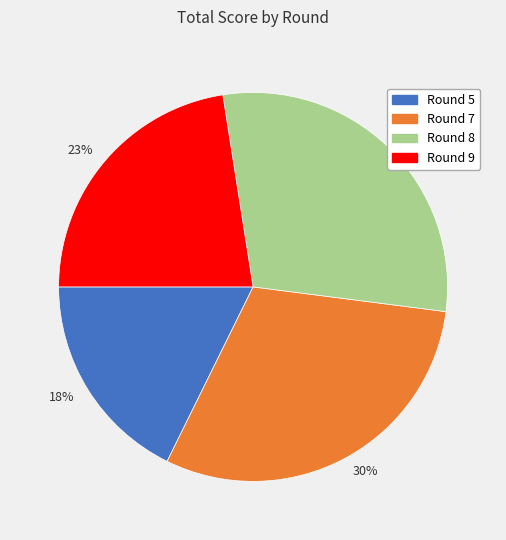

Does any single category account for the majority?

No